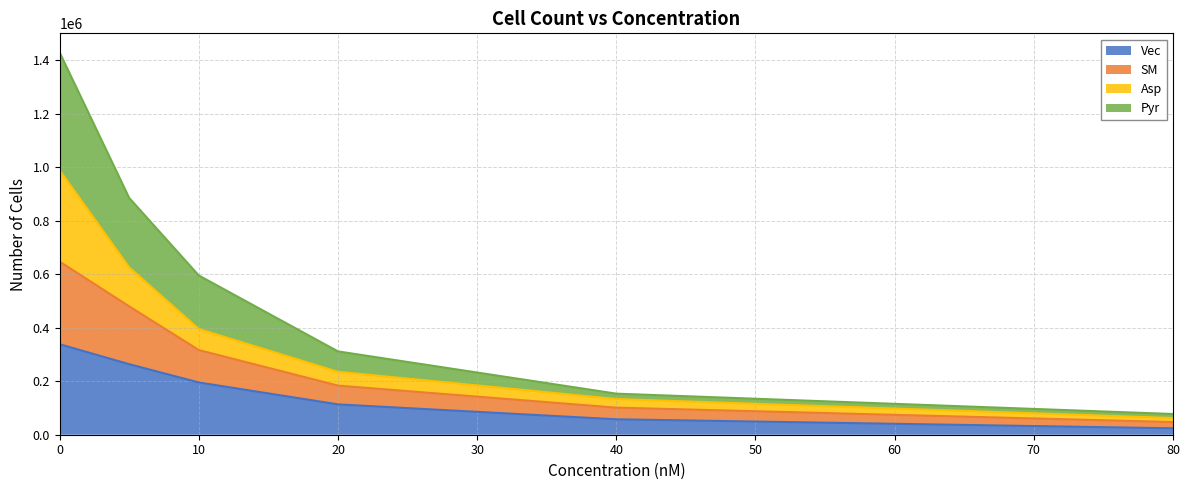

What is the maximum value for Vec?

338500